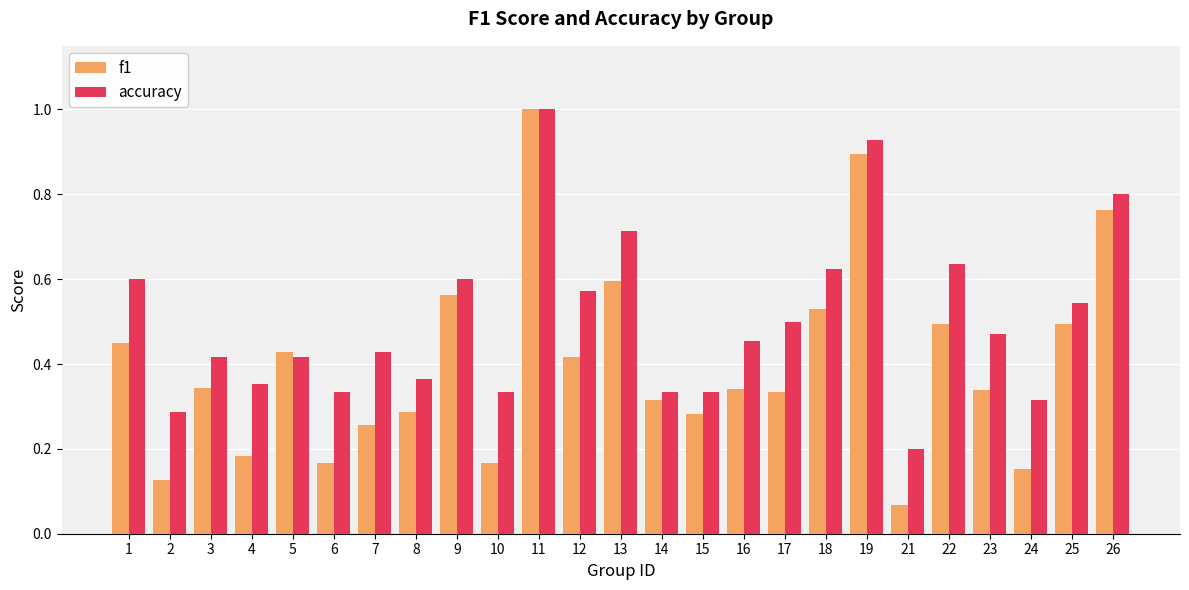

What are all the series names shown in the legend?

f1, accuracy